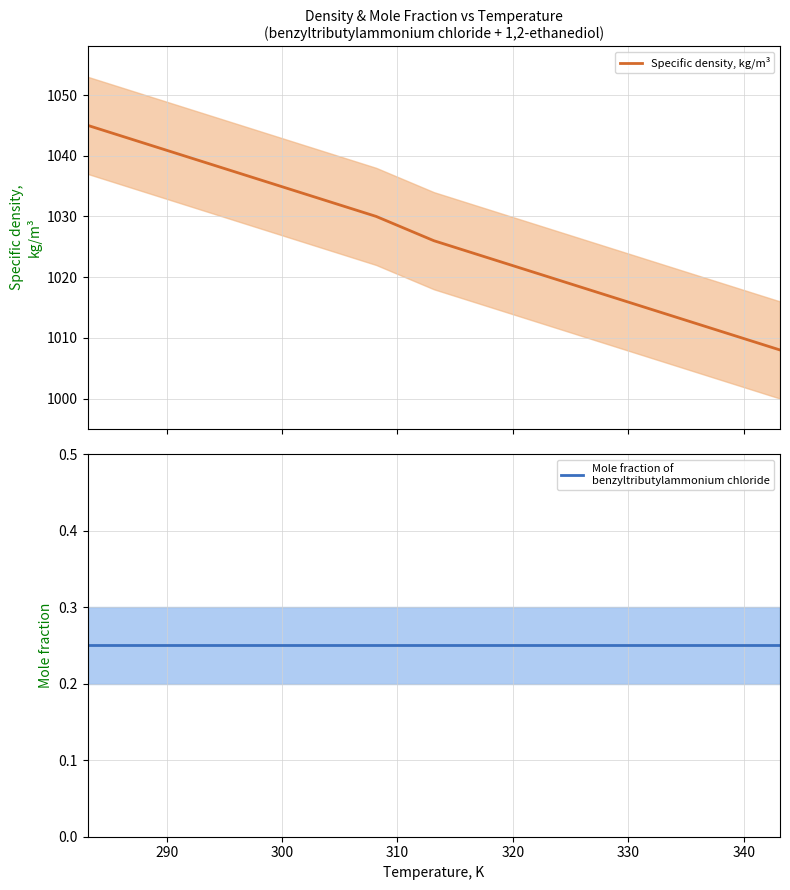

Which series has the widest spread of values?

Specific density, kg/m³